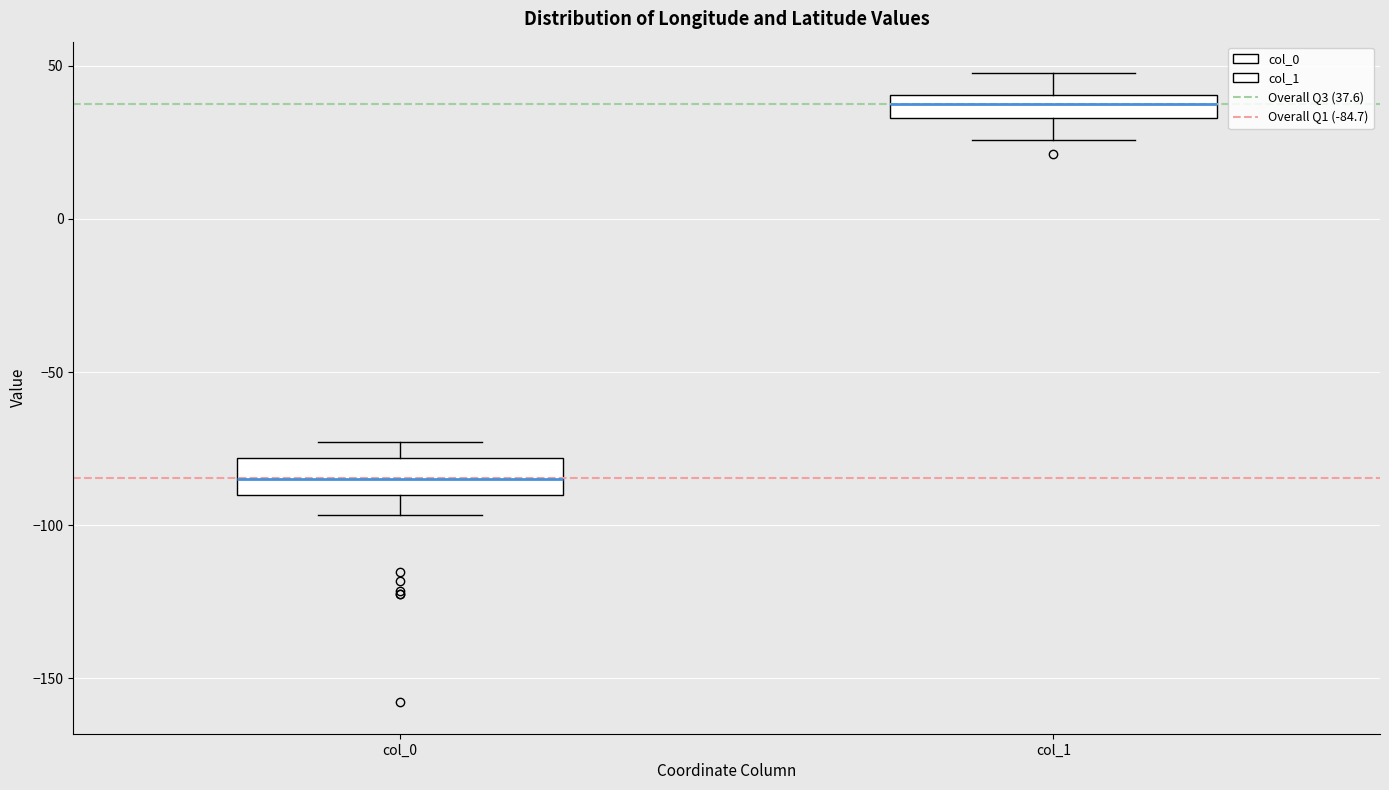

Which box's median line is the highest?

col_1